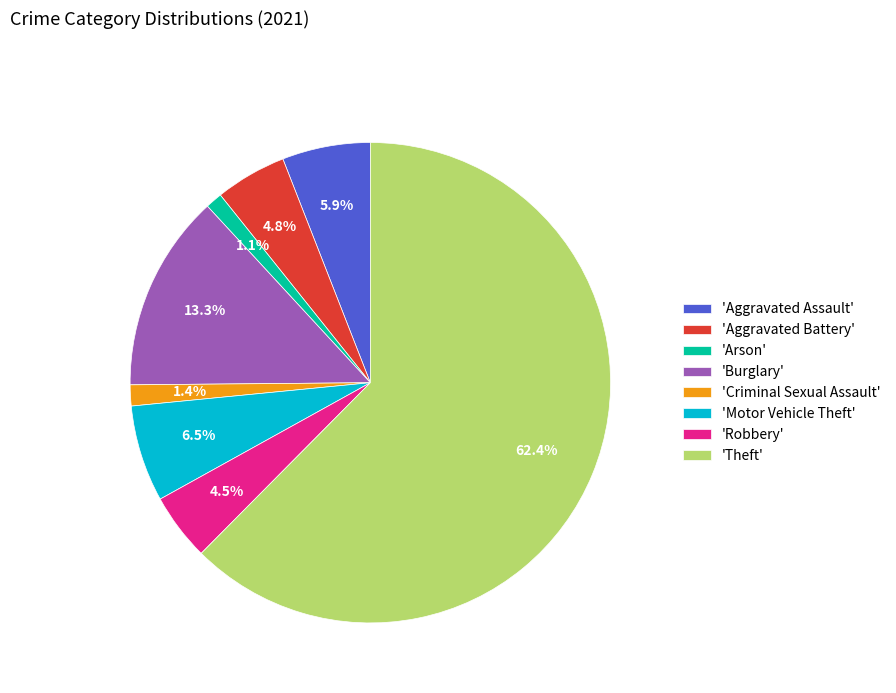

Which has a higher value, 'Aggravated Battery' or 'Motor Vehicle Theft'?

'Motor Vehicle Theft'